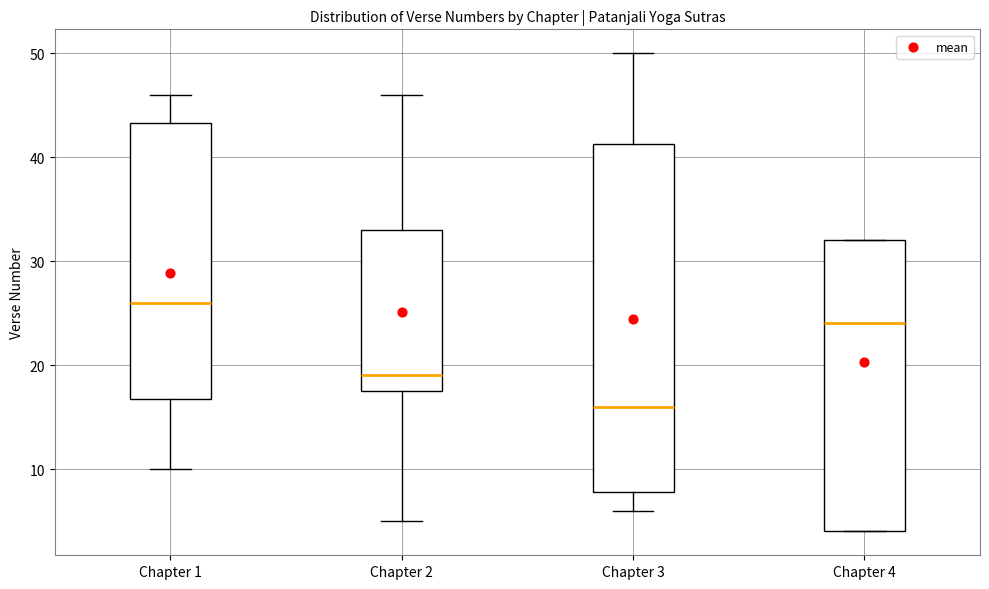

Where is the lower edge of the box for Chapter 3 on the y-axis? The values are not printed on the chart, so give them approximately, as read against the axis.

8